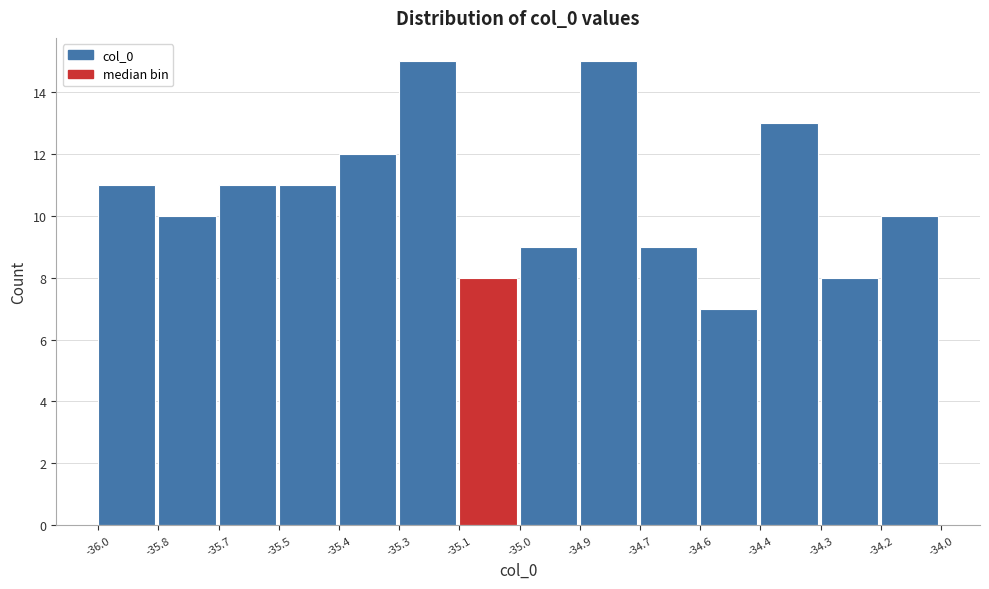

Reading left to right, list all the values displayed in this chart.

-36.0=11	-35.8=10	-35.7=11	-35.5=11	-35.4=12	-35.3=15	-35.1=8	-35.0=9	-34.9=15	-34.7=9	-34.6=7	-34.4=13	-34.3=8	-34.2=10